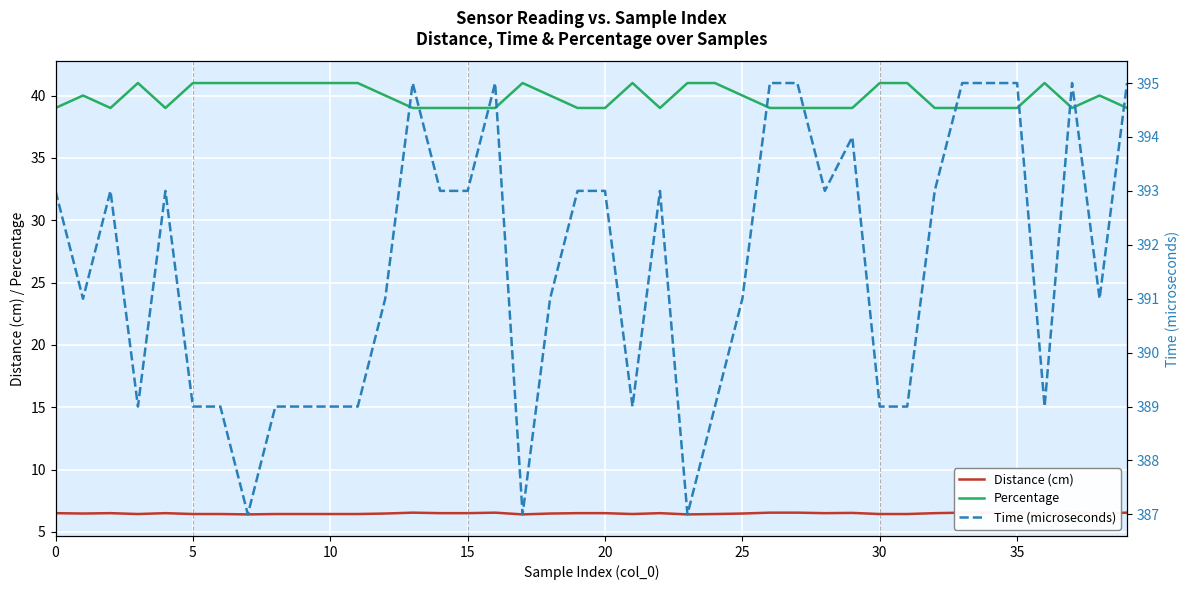

True or false: Distance (cm) has a value of 1.8 at 37.

False